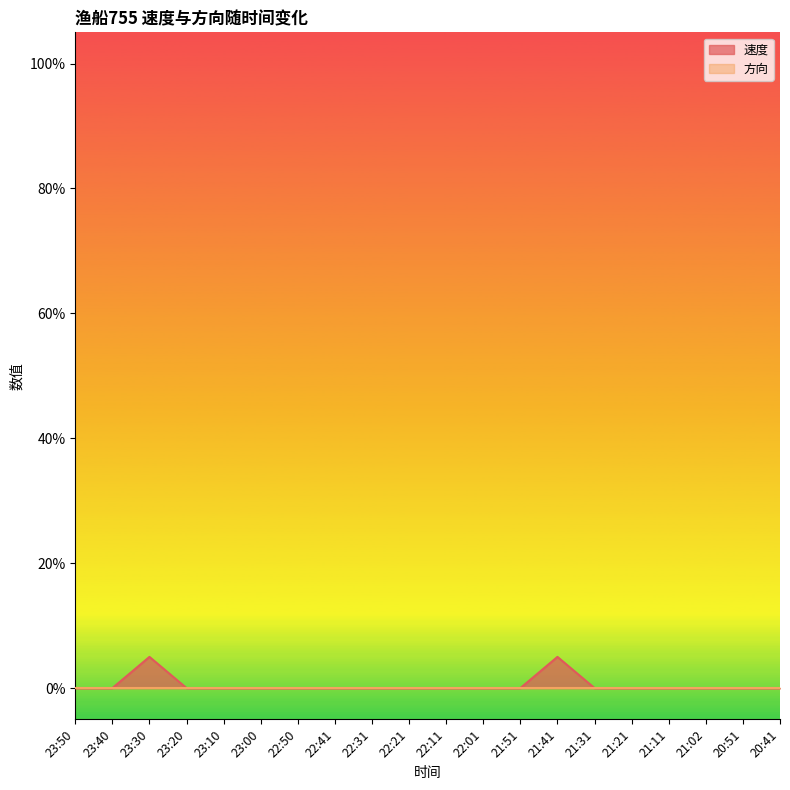

Where is the first local maximum?

23:30